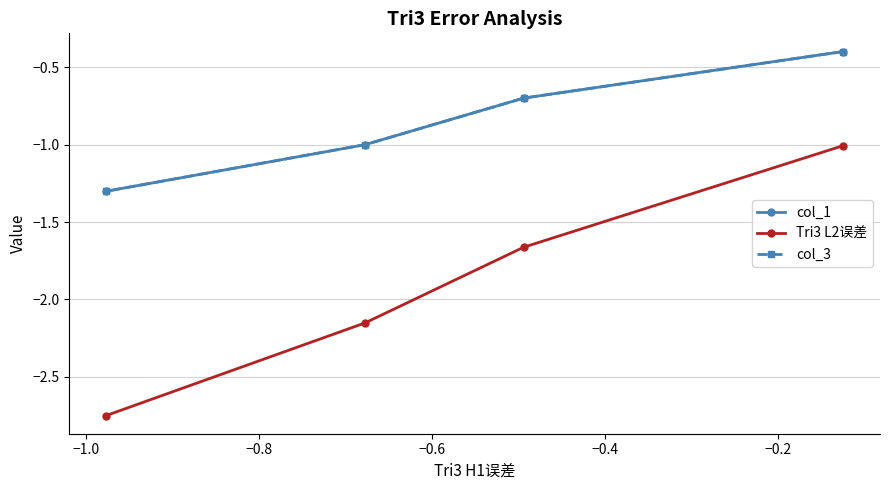

Which series has the largest total across all categories?

col_1